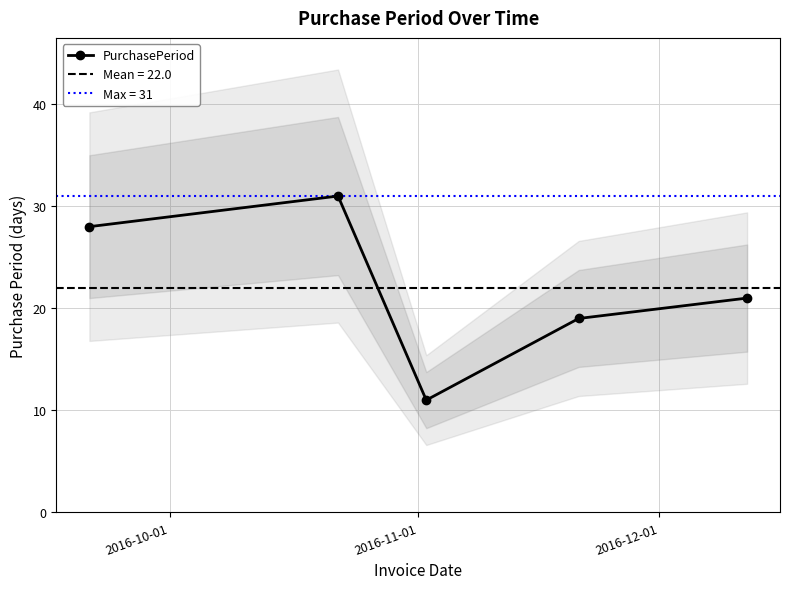

True or false: PurchasePeriod has more than 2 interior local peaks.

False